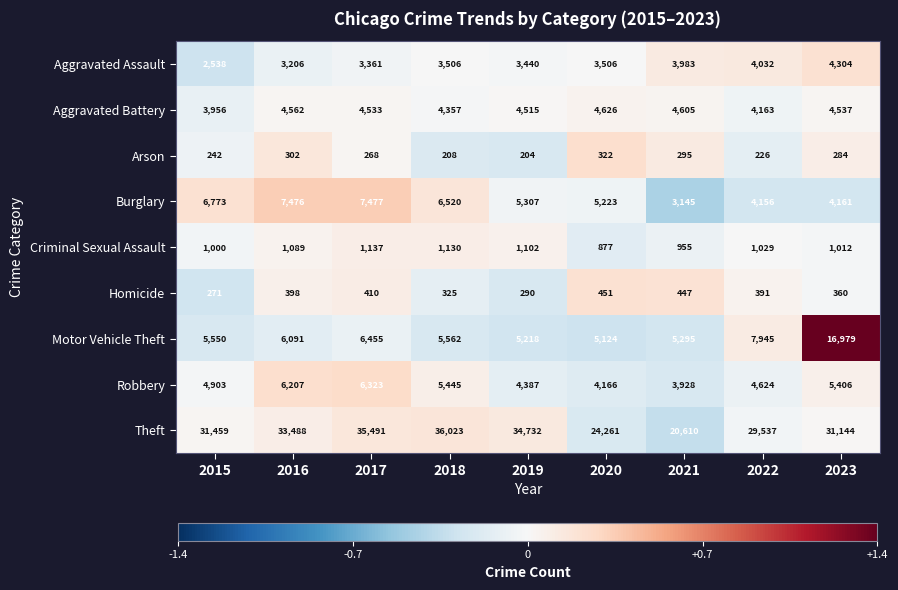

At which label does Criminal Sexual Assault first exceed 1029?

2016